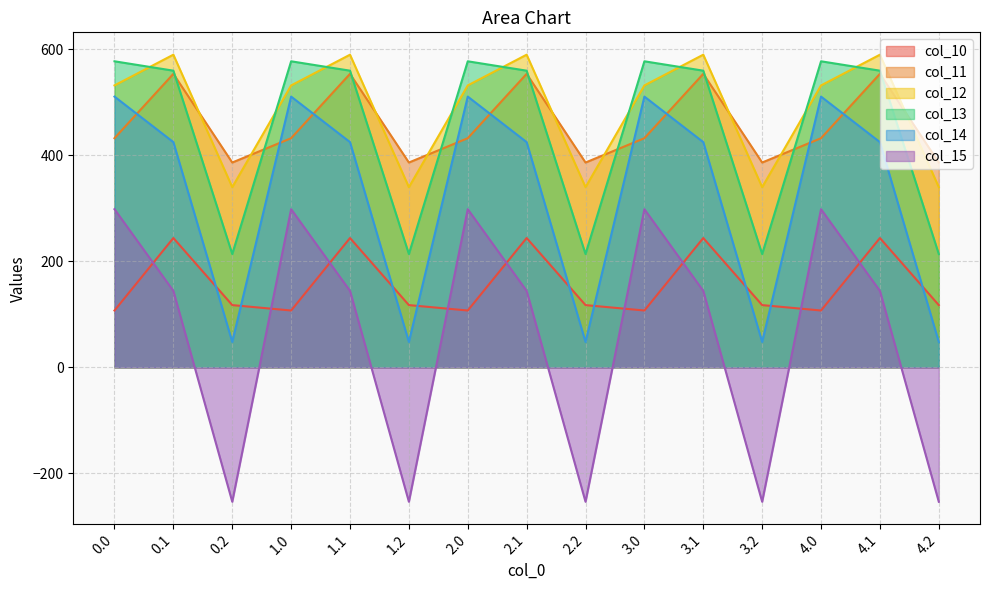

What is the sum of all col_15 values?

943.5